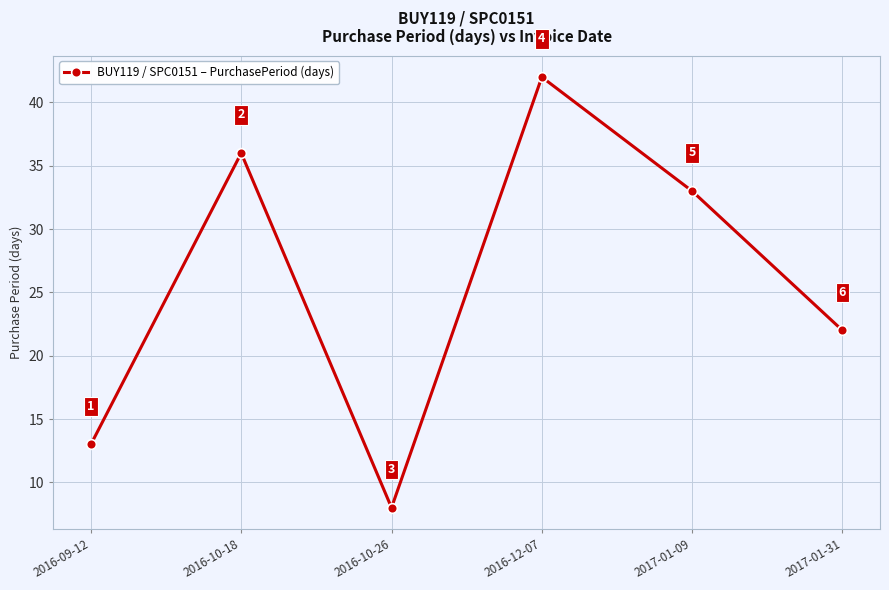

What is the value of the 1st point from the left?

13